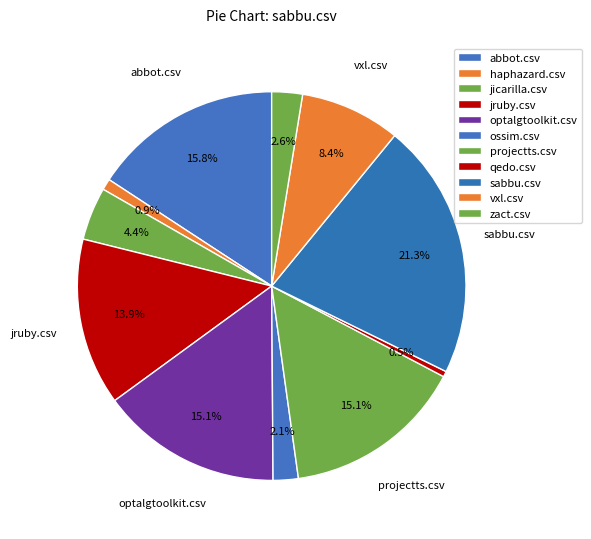

How many slices are in this pie chart?

11